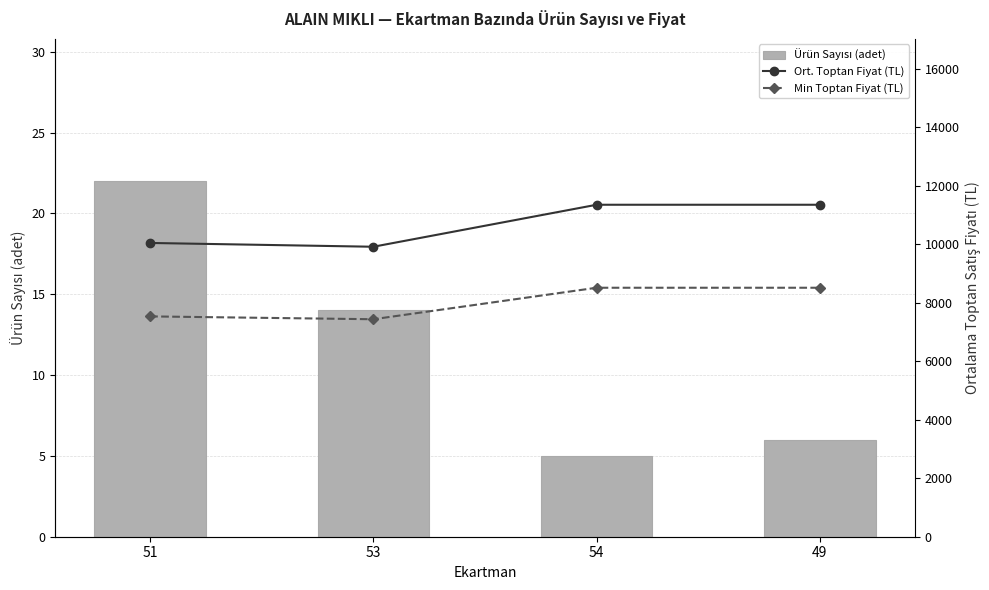

The Ürün Sayısı (adet) series shows 6.0 at 49. True or false?

True